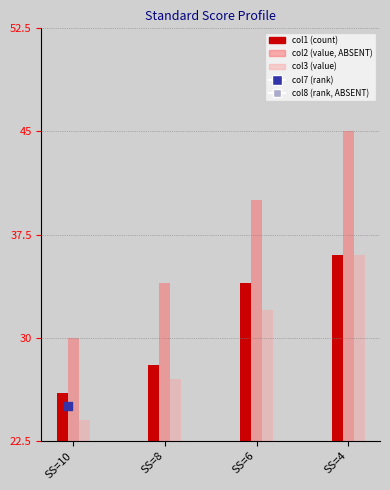

What are all the series names shown in the legend?

col1, col2, col3, col7, col8